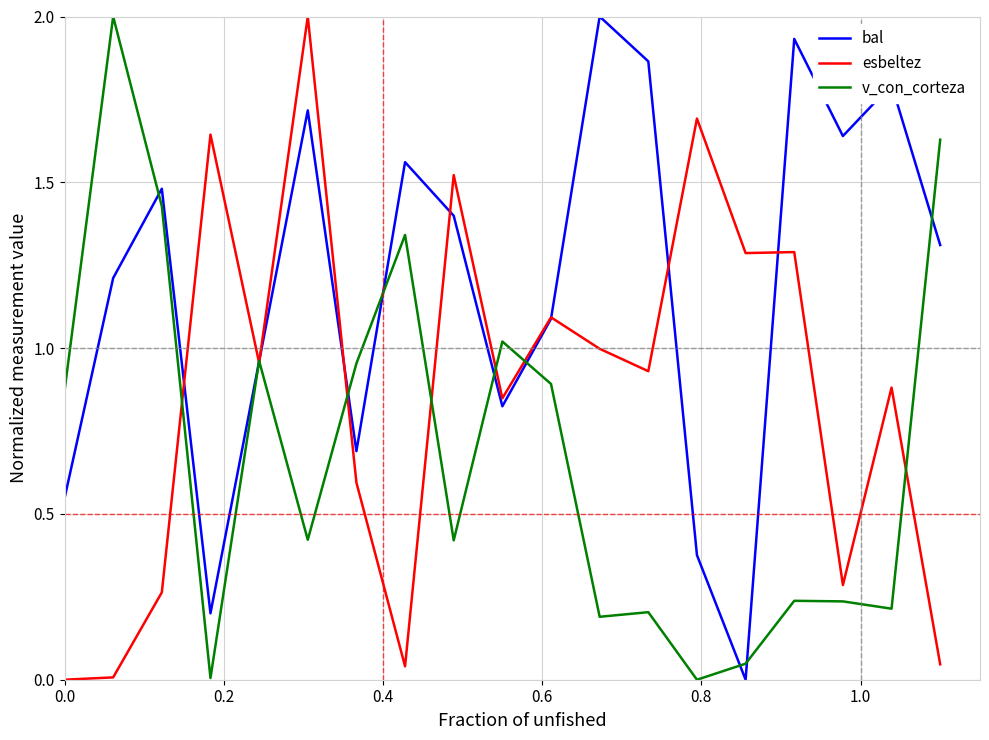

Which series has the largest total across all categories?

bal